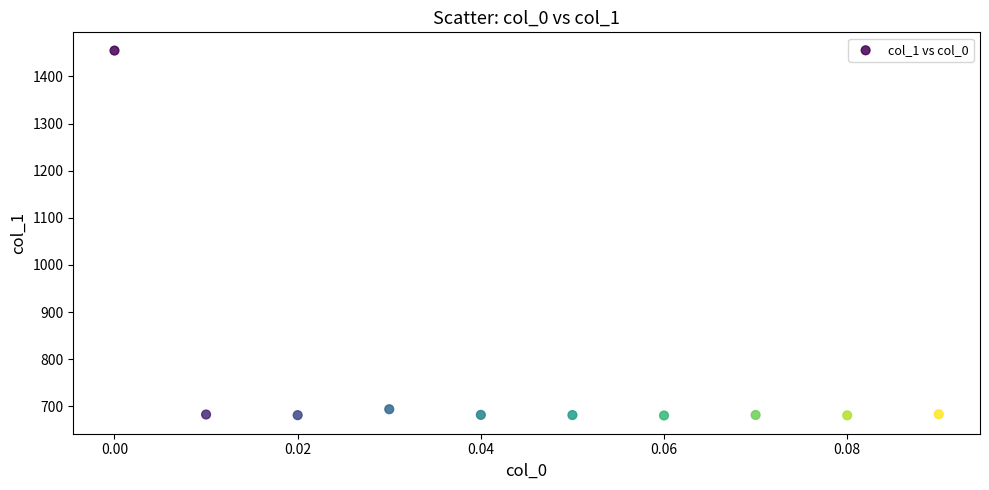

What is the range of Y values (max minus min)?

773.9